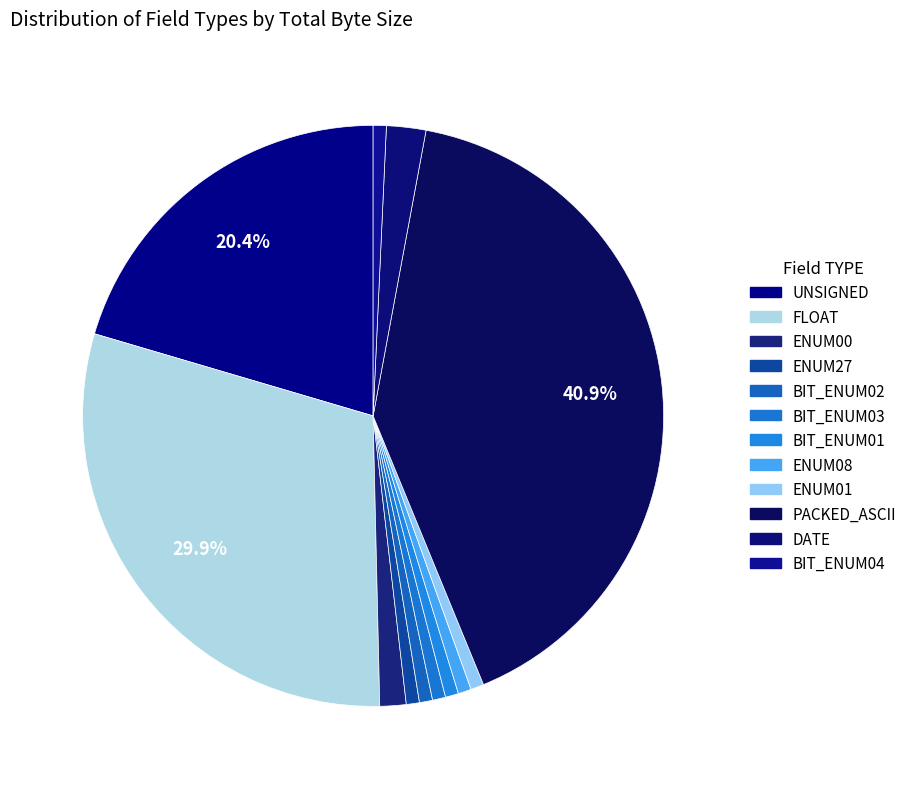

Count the number of slices in the pie.

12